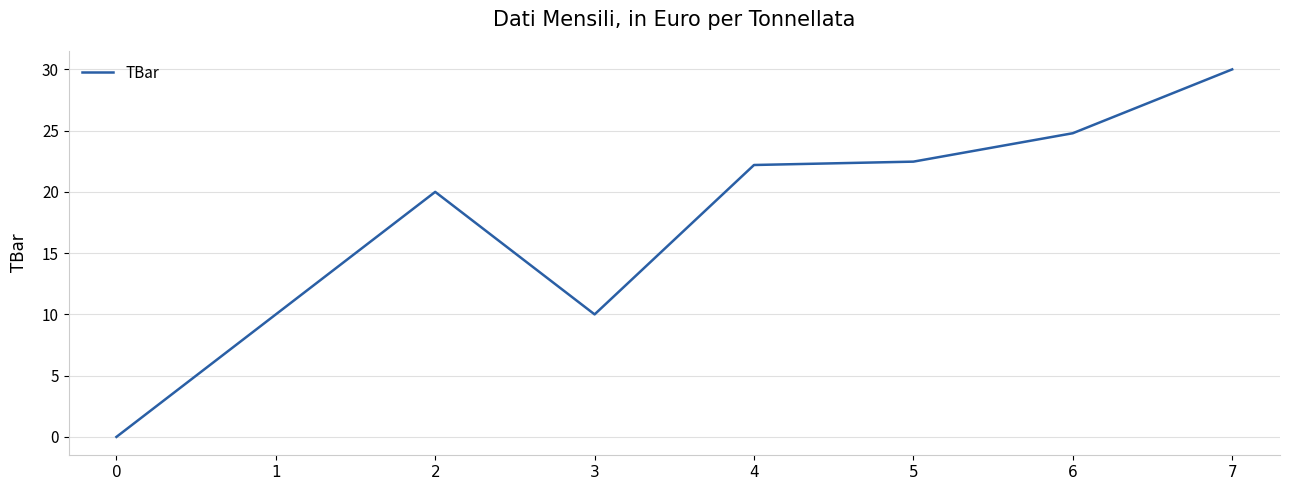

Which label corresponds to the largest value in the chart?

7